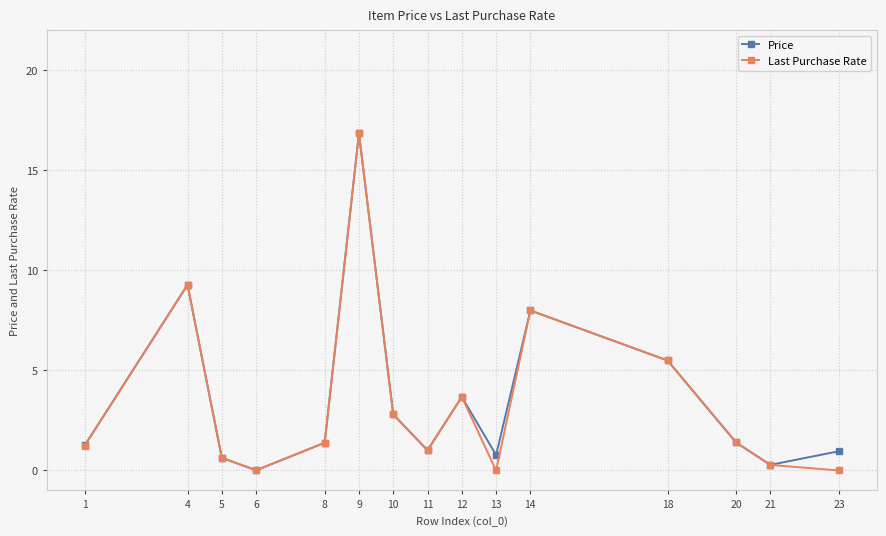

What is the value of the Last Purchase Rate point at the 7th from the left?

2.8